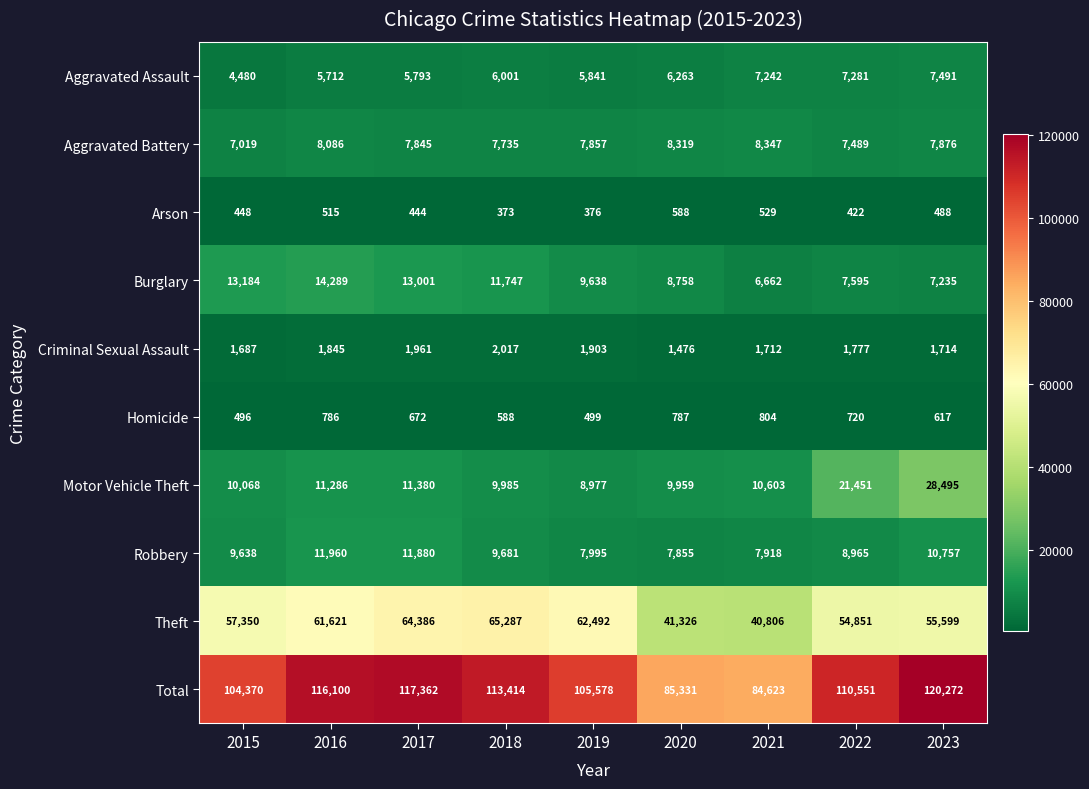

Count the number of categories in the chart.

9